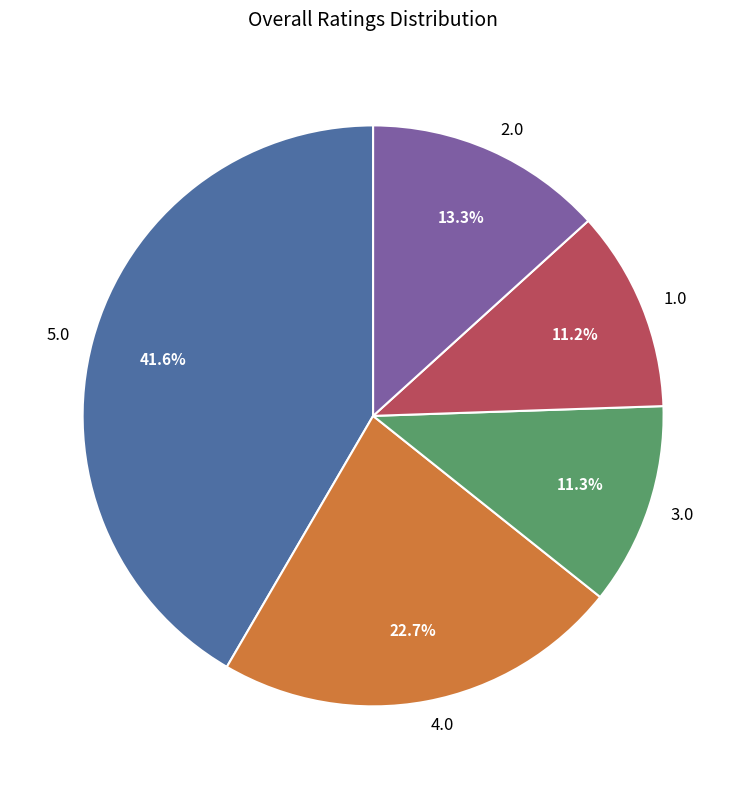

How many segments does this pie chart have?

5